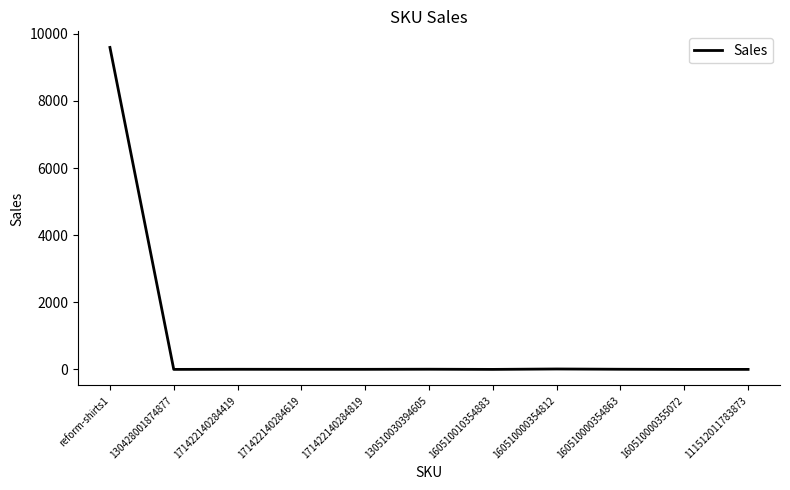

What is the average value?

875